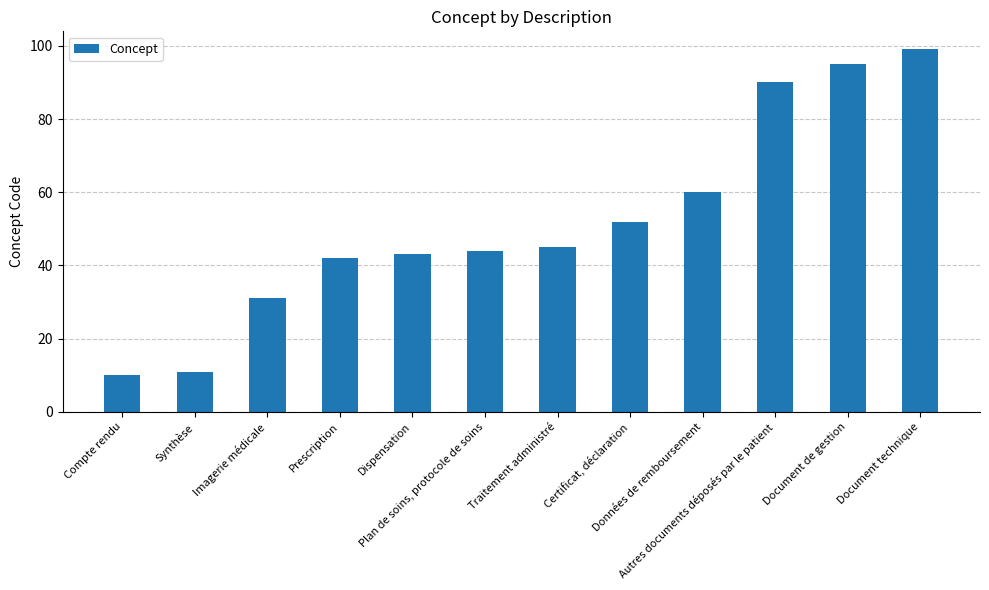

Reading left to right, transcribe all the data shown in this chart.

Compte rendu=10	Synthèse=11	Imagerie médicale=31	Prescription=42	Dispensation=43	Plan de soins, protocole de soins=44	Traitement administré=45	Certificat, déclaration=52	Données de remboursement=60	Autres documents déposés par le patient=90	Document de gestion=95	Document technique=99